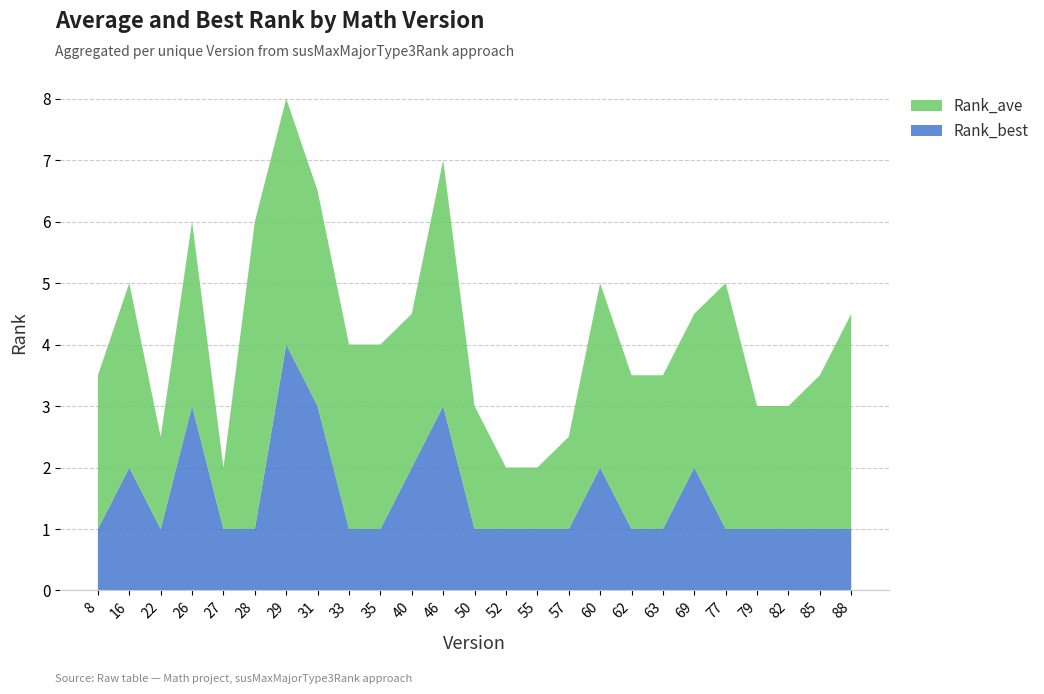

Reading right to left, what are all the values shown in this chart?

Rank_ave: 3.5	2.5	2.0	2.0	4.0	2.5	2.5	2.5	3.0	1.5	1.0	1.0	2.0	4.0	2.5	3.0	3.0	3.5	4.0	5.0	1.0	3.0	1.5	3.0	2.5
Rank_best: 1.0	1.0	1.0	1.0	1.0	2.0	1.0	1.0	2.0	1.0	1.0	1.0	1.0	3.0	2.0	1.0	1.0	3.0	4.0	1.0	1.0	3.0	1.0	2.0	1.0